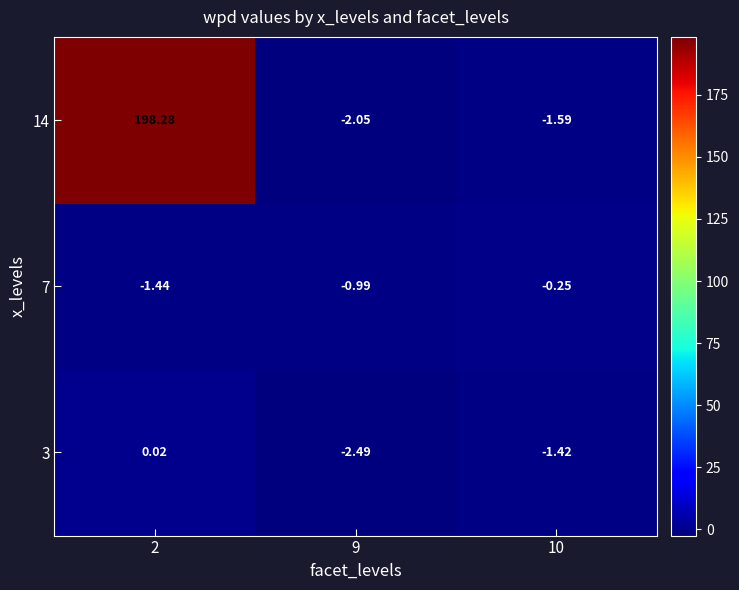

Is the value of 3 at 9 greater than the value of 7 at 2?

No